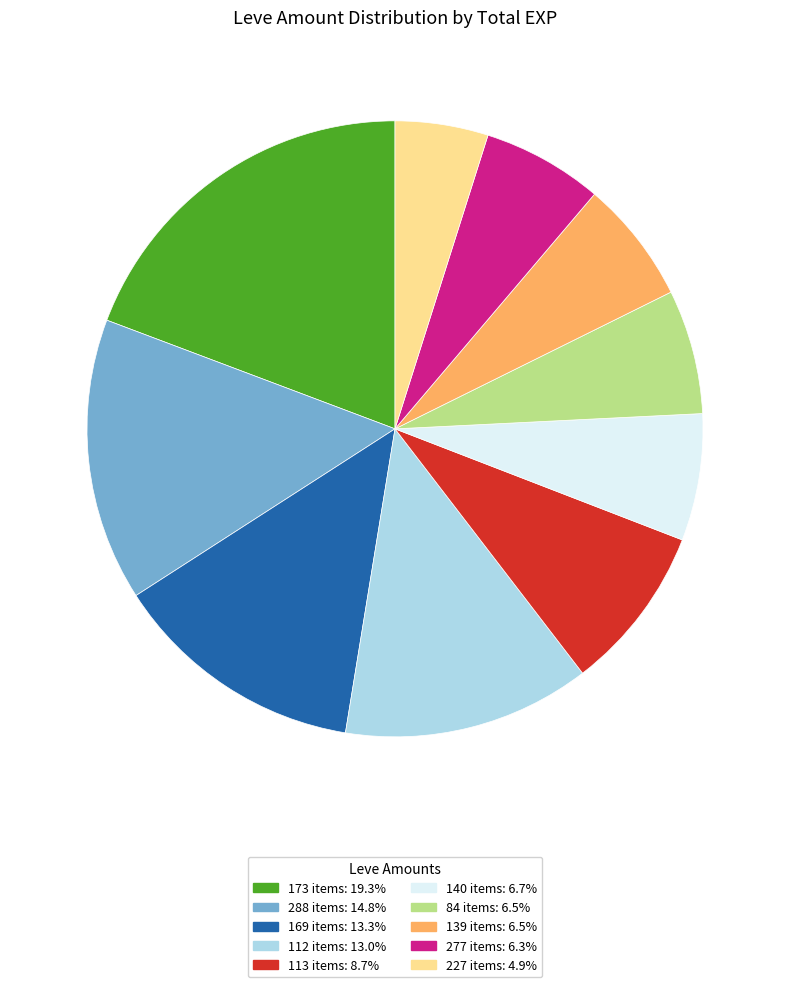

Is there any slice that represents more than half of the pie?

No